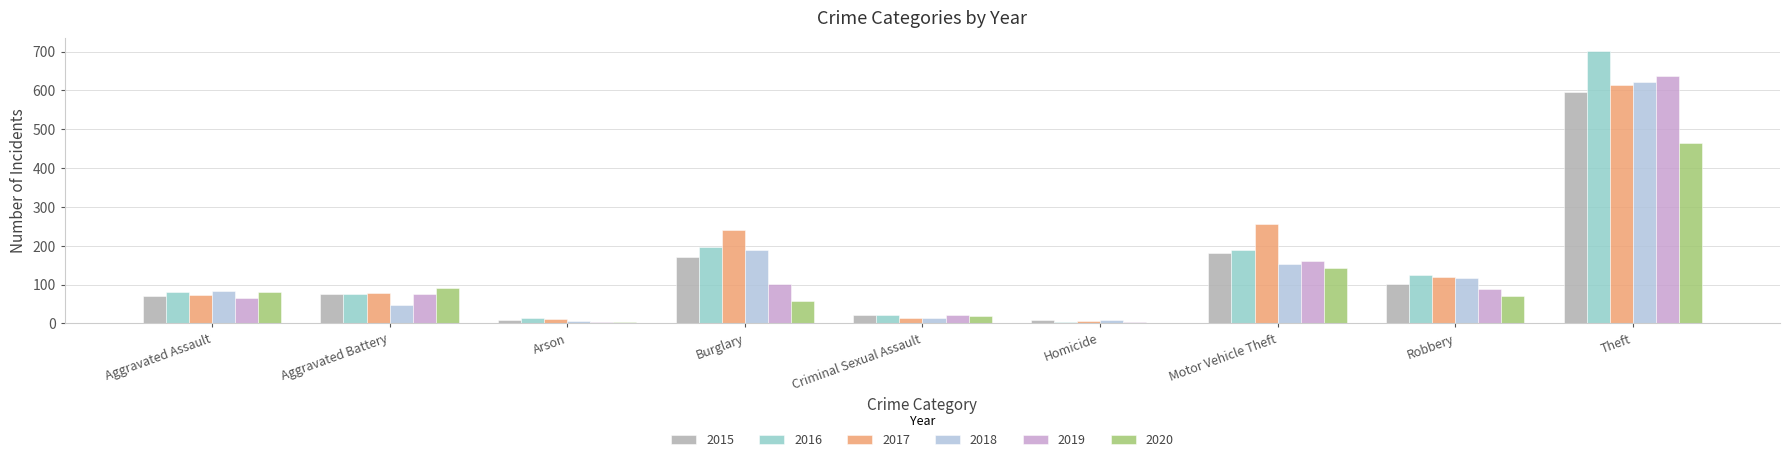

Which series changed the most between Burglary and Theft?

2019